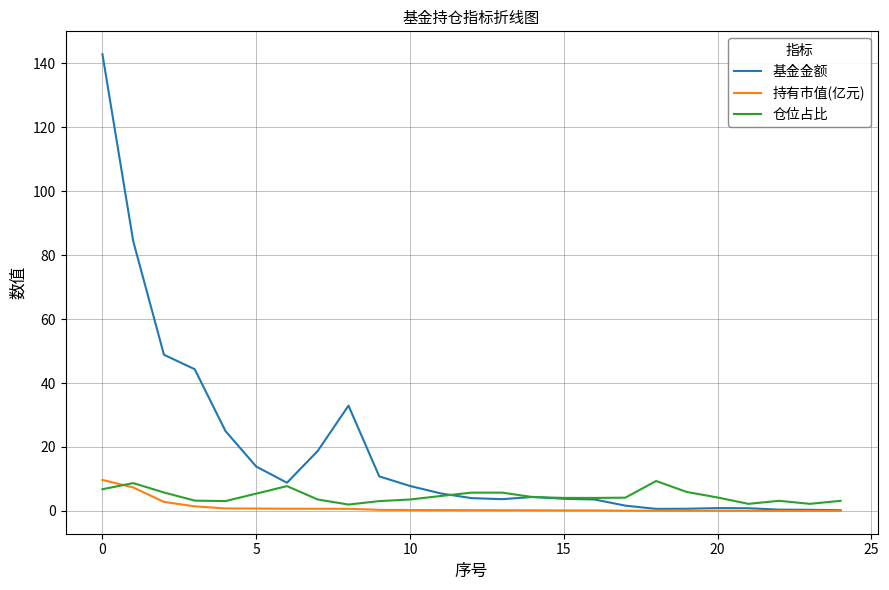

Which series has the largest range (max minus min)?

基金金额